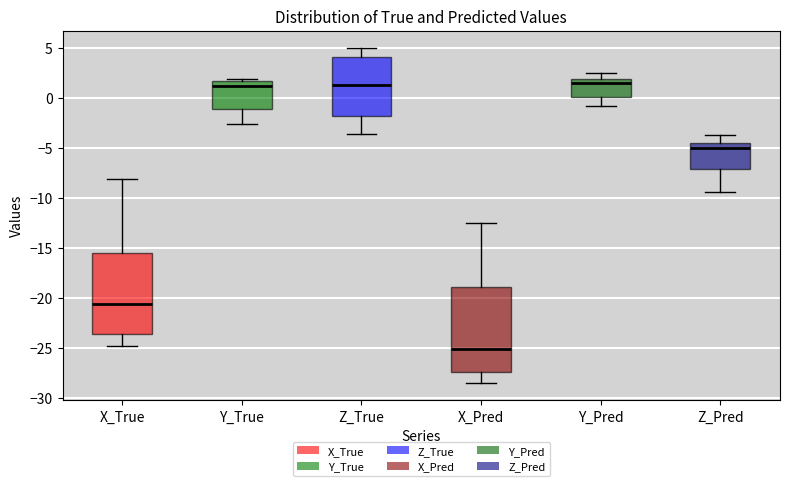

Where is the upper edge of the box for X_True on the y-axis? The values are not printed on the chart, so give them approximately, as read against the axis.

-15.5